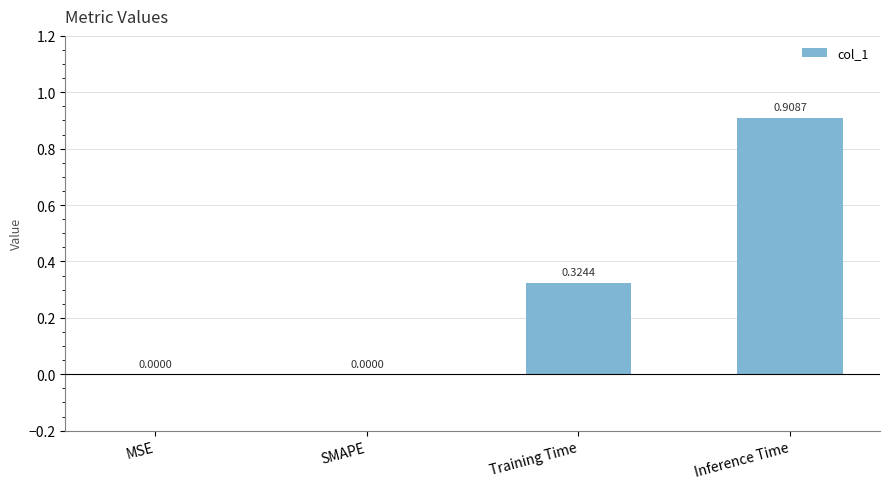

Which category has the highest value across all series?

Inference Time